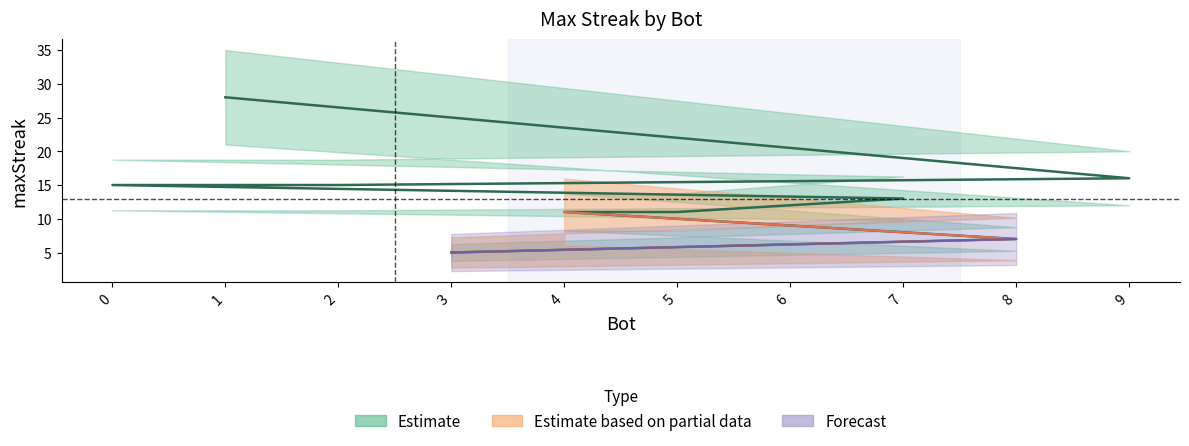

Is it true that the value at 9 is 16?

True